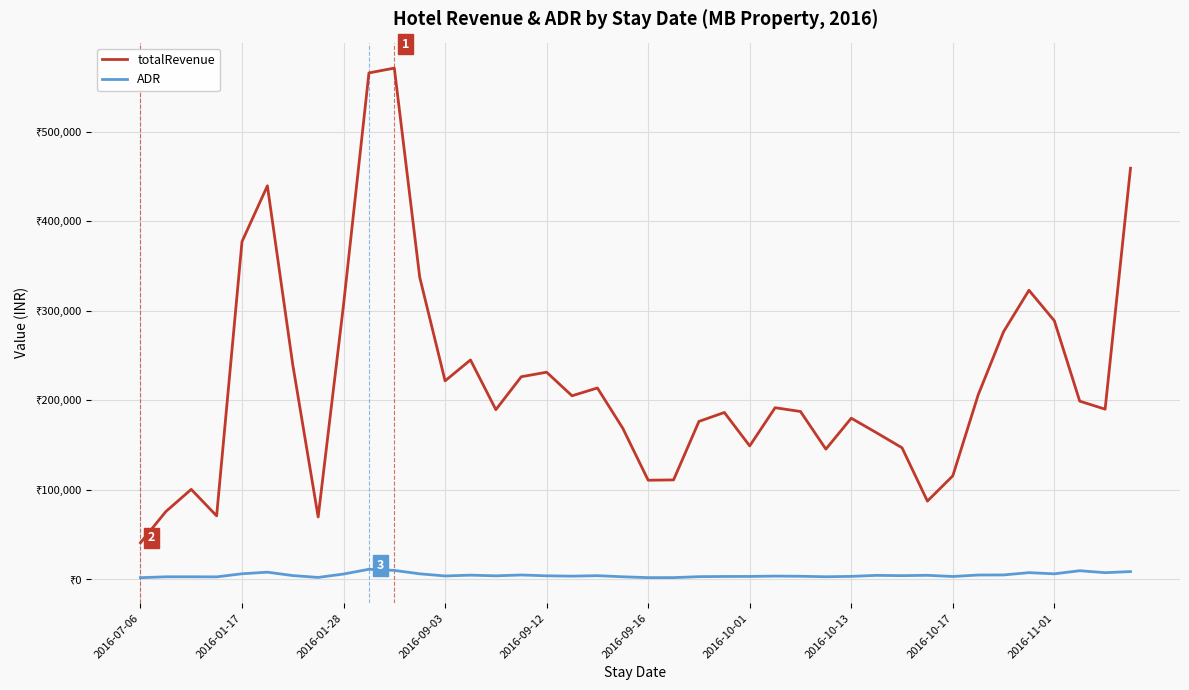

True or false: totalRevenue and ADR intersect in this chart.

False